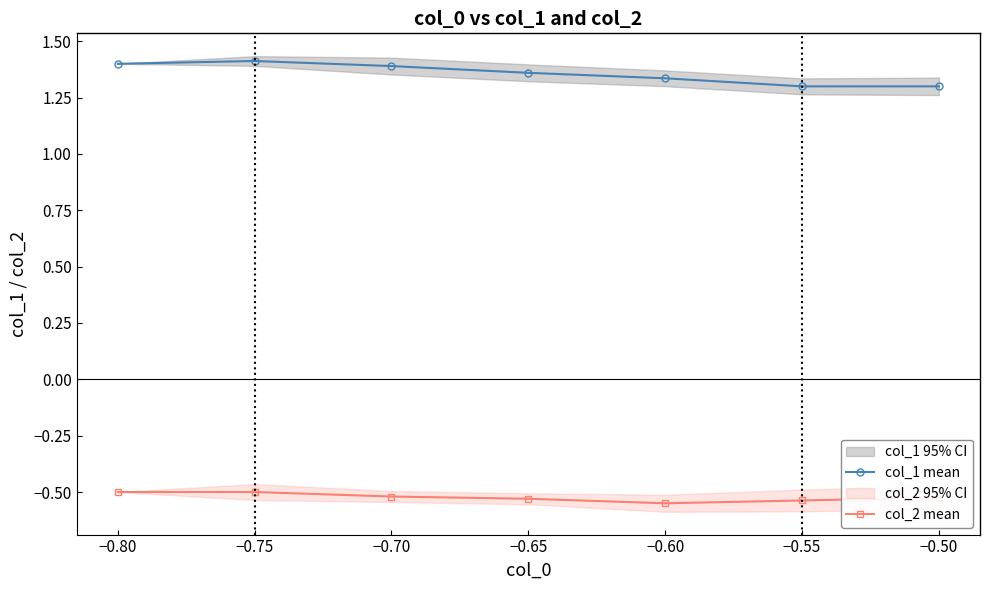

Reading right to left, extract all data points from this chart.

col_1 mean: 1.3	1.3	1.3	1.4	1.4	1.4	1.4
col_2 mean: -0.5	-0.5	-0.5	-0.5	-0.5	-0.5	-0.5